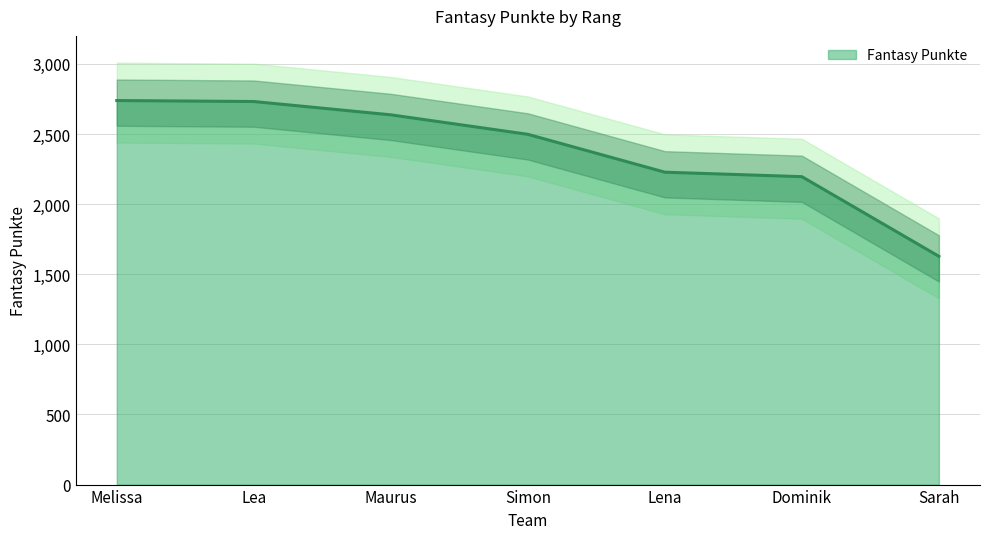

The value at Maurus is 2637. True or false?

True